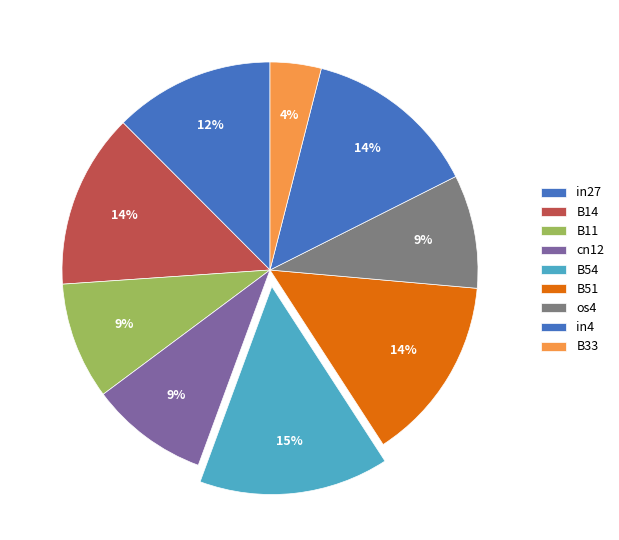

What is the largest slice in the pie chart?

B54